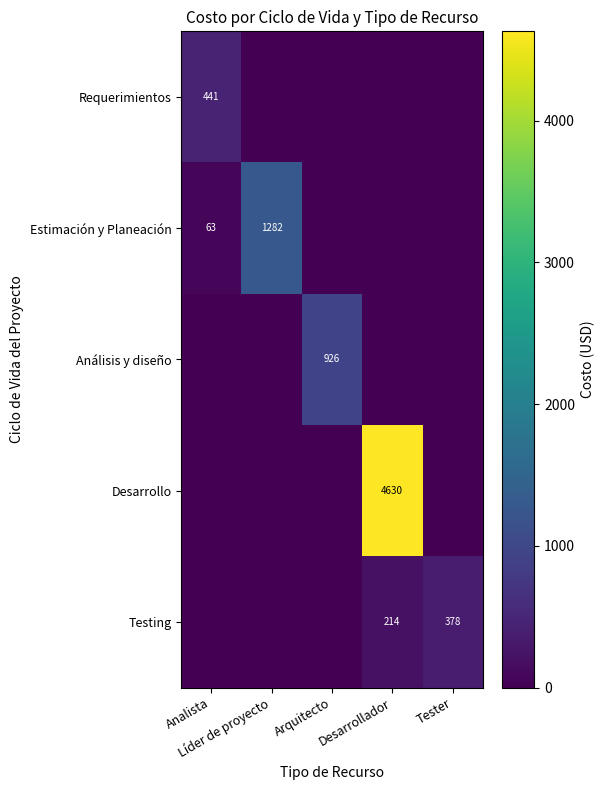

Which category has the highest value across all series?

Desarrollador